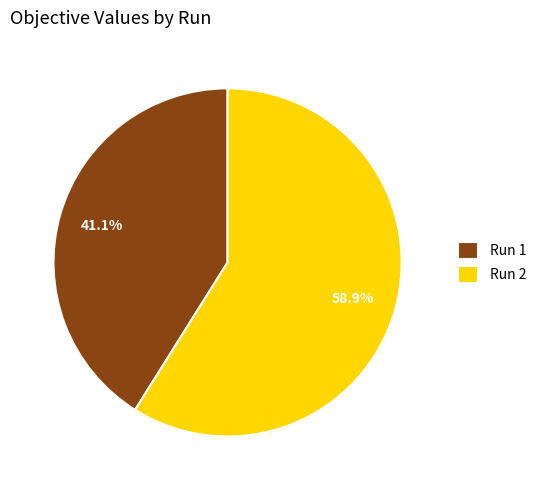

What is the largest slice in the pie chart?

Run 2